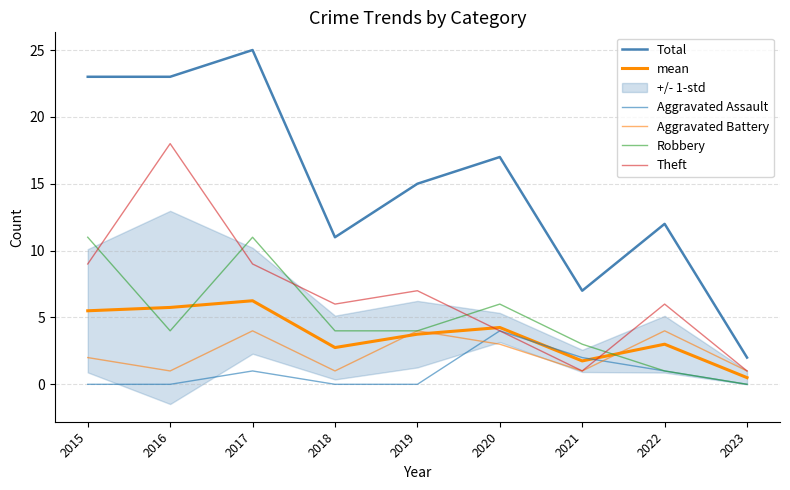

How many interior local valleys does the Robbery series have?

1